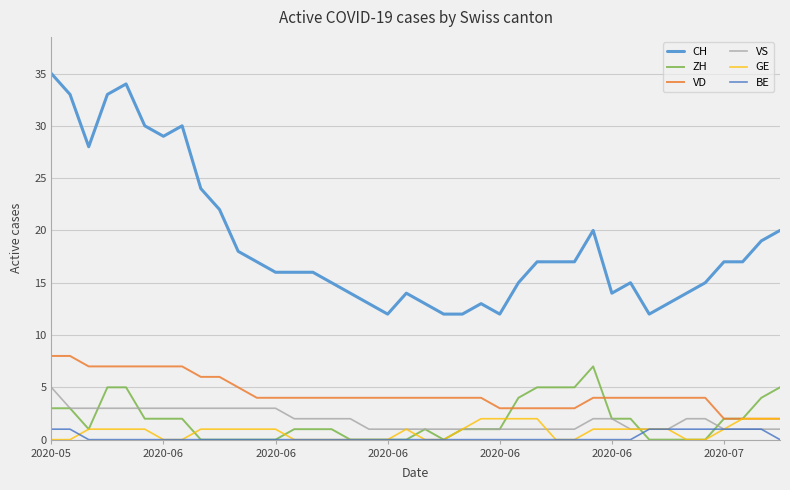

Which series has the widest spread of values?

CH